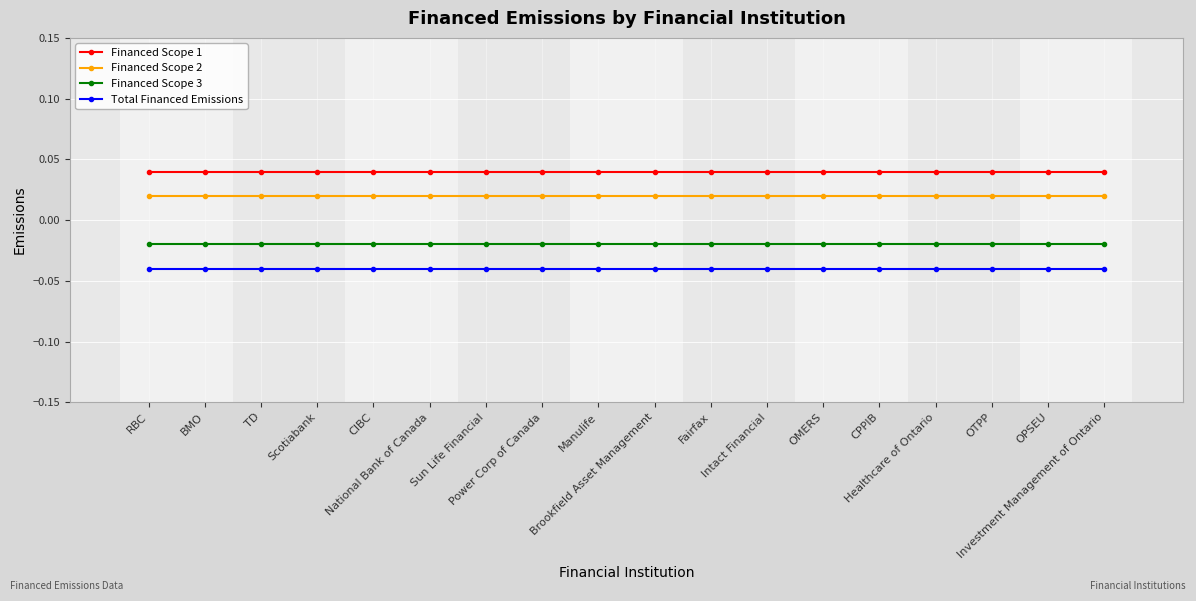

Which series changed the most between BMO and National Bank of Canada?

Financed Scope 1